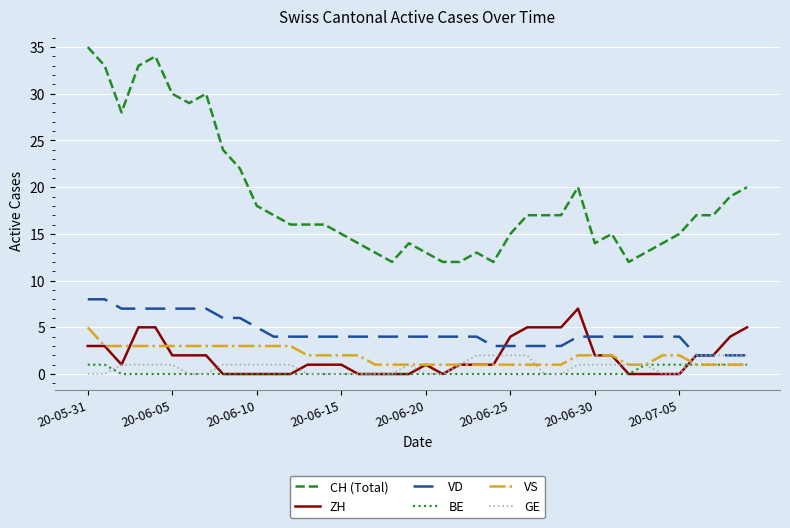

True or false: BE and CH (Total) cross at least once.

False